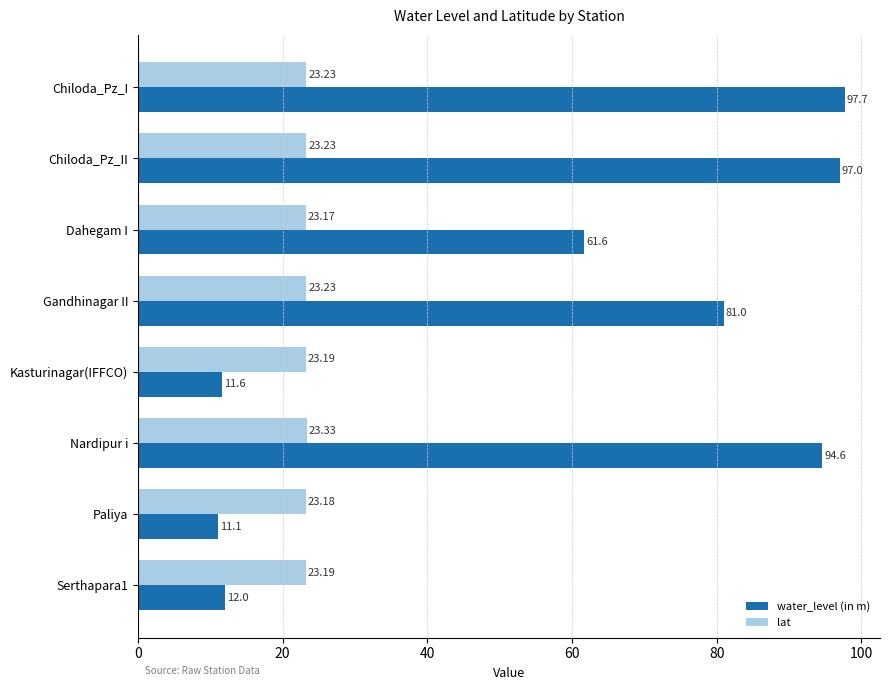

Which series has the largest total across all categories?

water_level (in m)